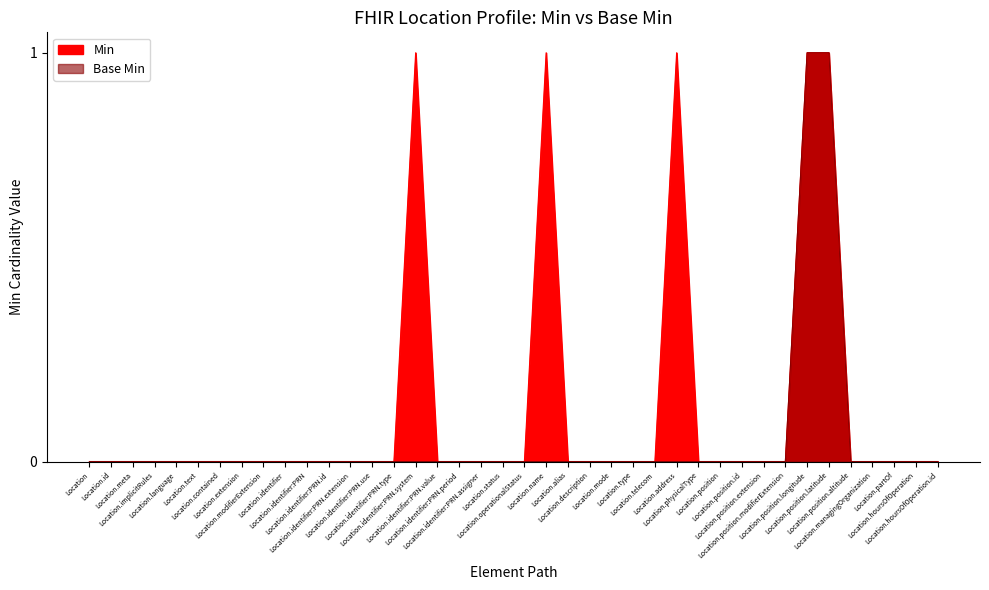

How many lines are shown in the chart?

2